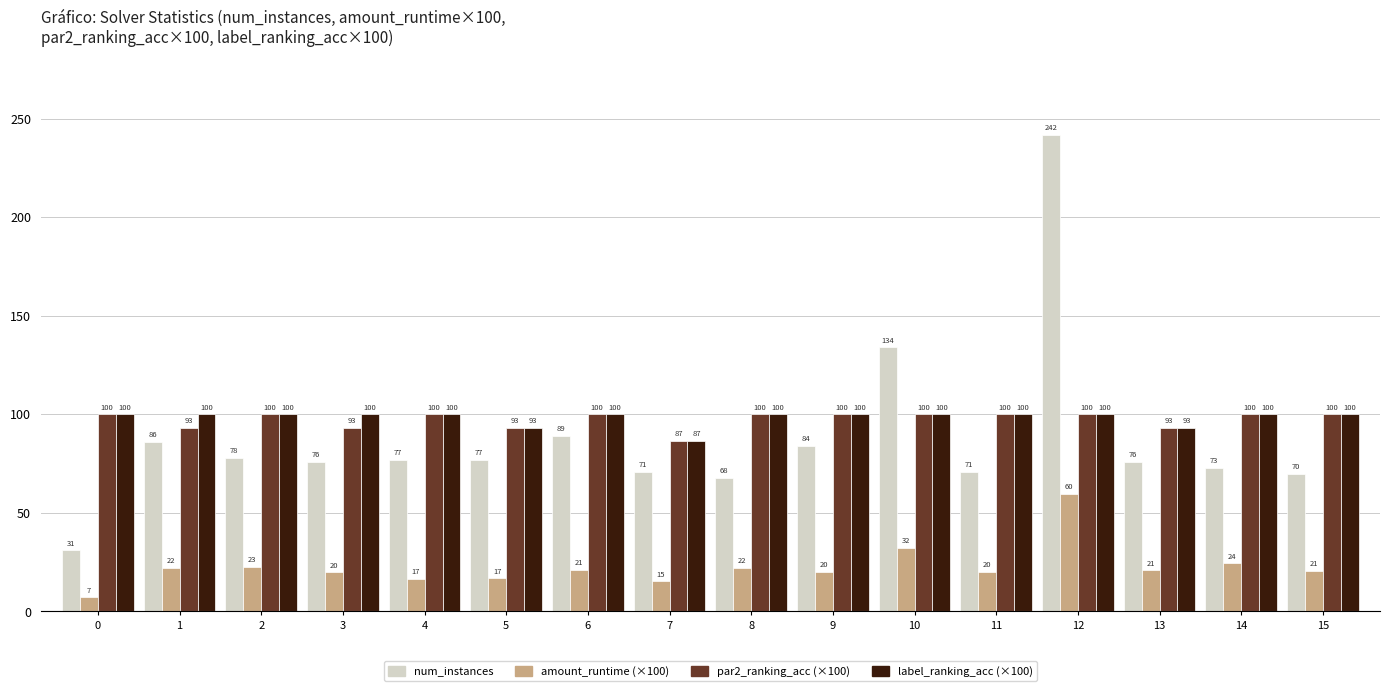

What is the total value across all series at 7?

259.7